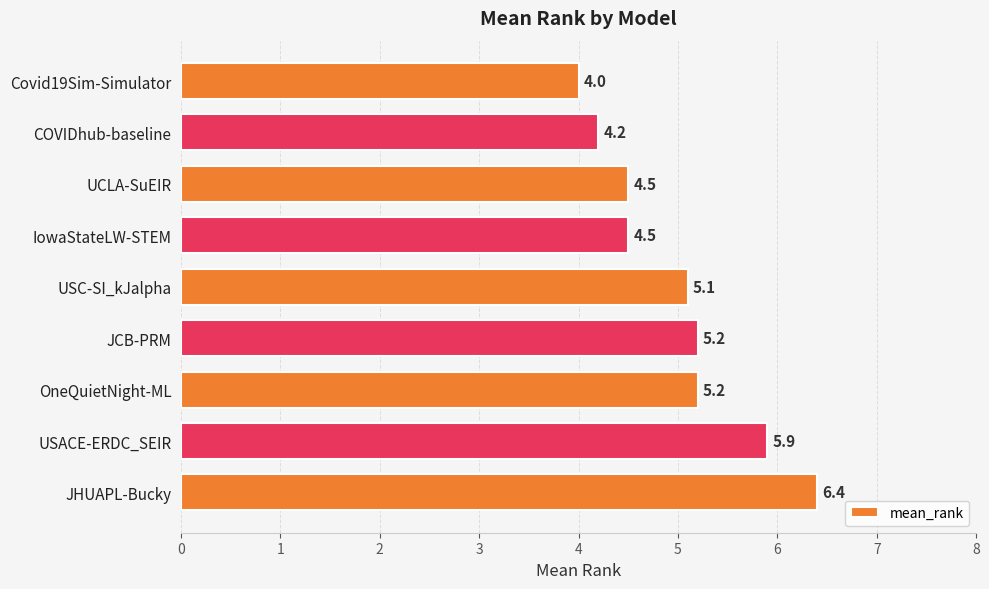

What is the difference between the maximum and minimum values?

2.4